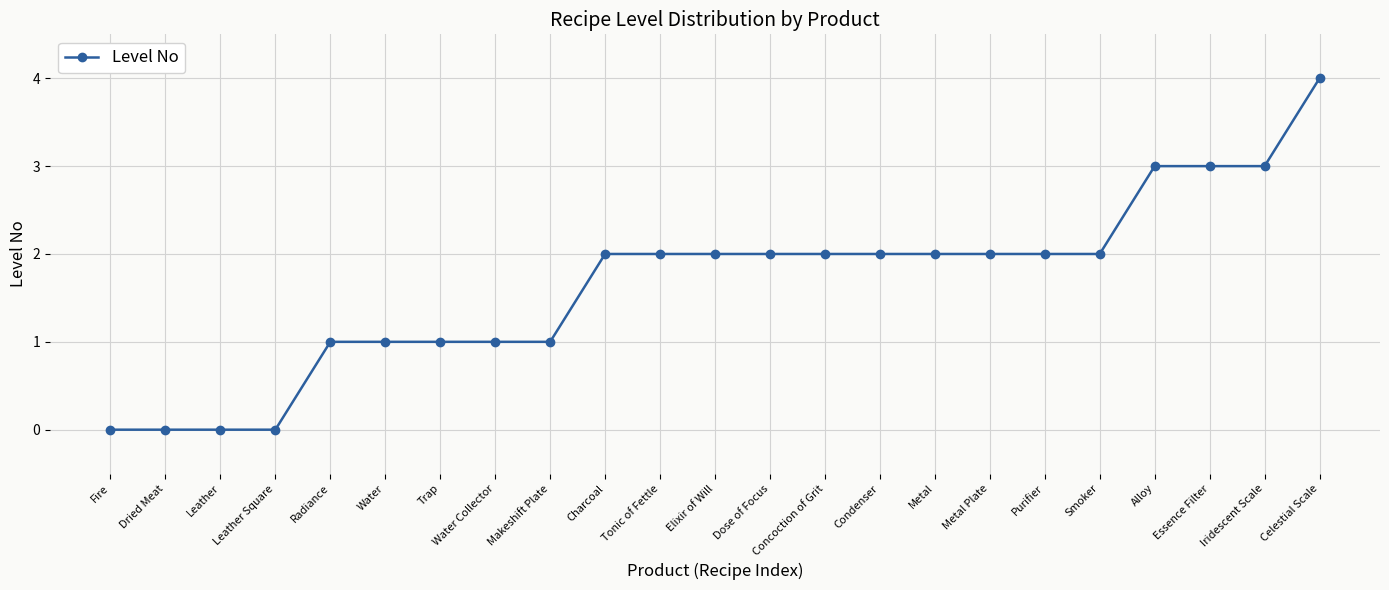

Reading right to left, extract all data points from this chart.

Celestial Scale=4	Iridescent Scale=3	Essence Filter=3	Alloy=3	Smoker=2	Purifier=2	Metal Plate=2	Metal=2	Condenser=2	Concoction of Grit=2	Dose of Focus=2	Elixir of Will=2	Tonic of Fettle=2	Charcoal=2	Makeshift Plate=1	Water Collector=1	Trap=1	Water=1	Radiance=1	Leather Square=0	Leather=0	Dried Meat=0	Fire=0